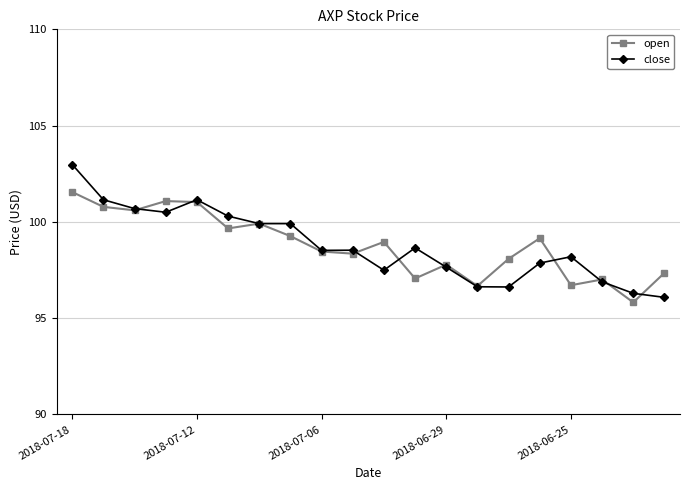

What is the value of the close point at the 19th from the left?

96.3